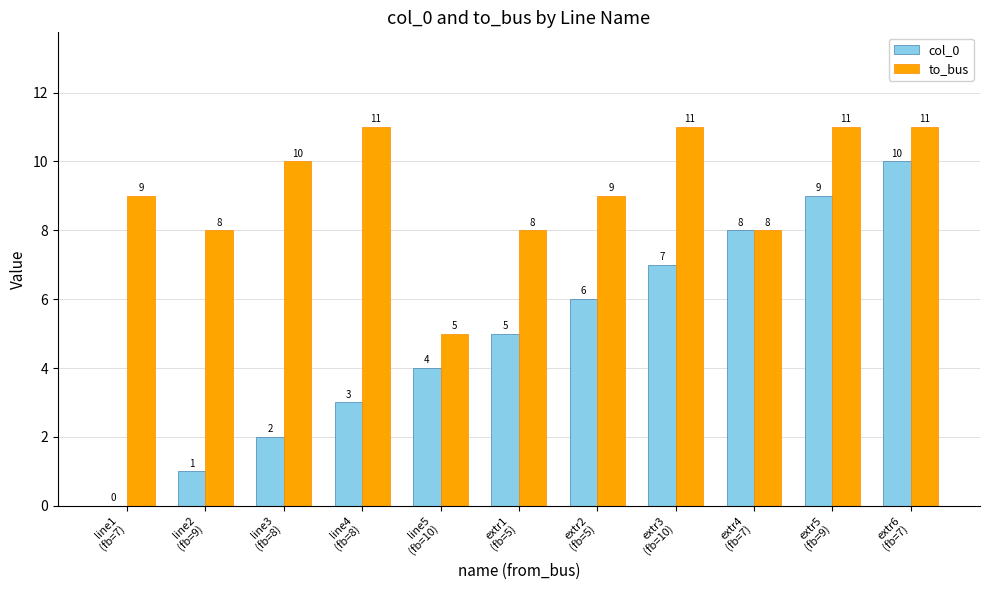

Which series has the largest total across all categories?

to_bus